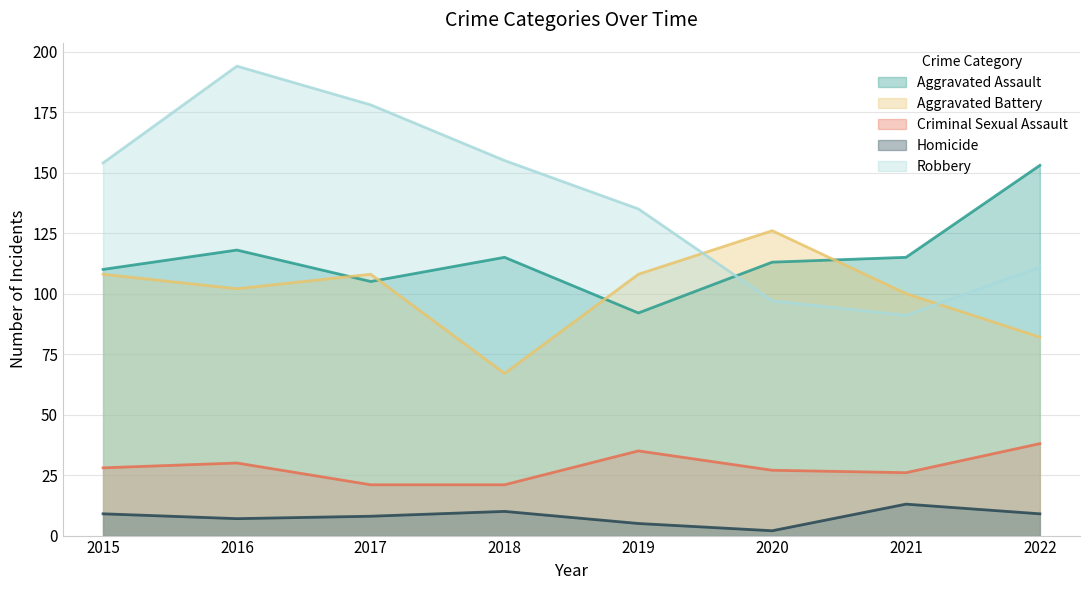

At how many categories does at least one series exceed 175?

2